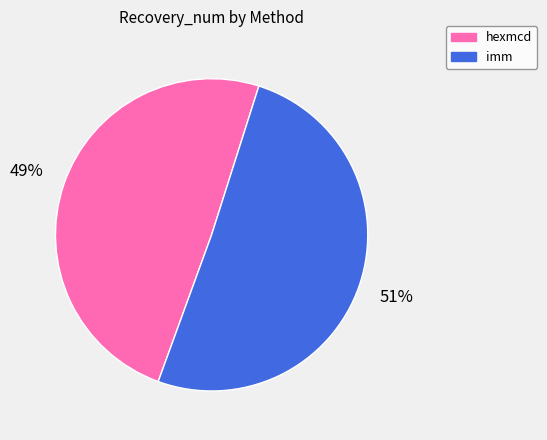

To the nearest percent, what portion does hexmcd represent?

49%